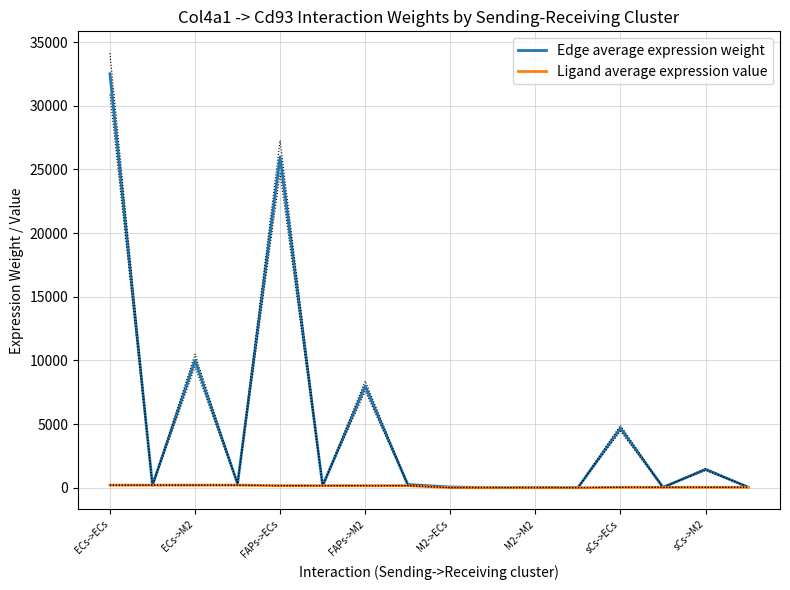

What are all the series names shown in the legend?

Edge average expression weight, Ligand average expression value